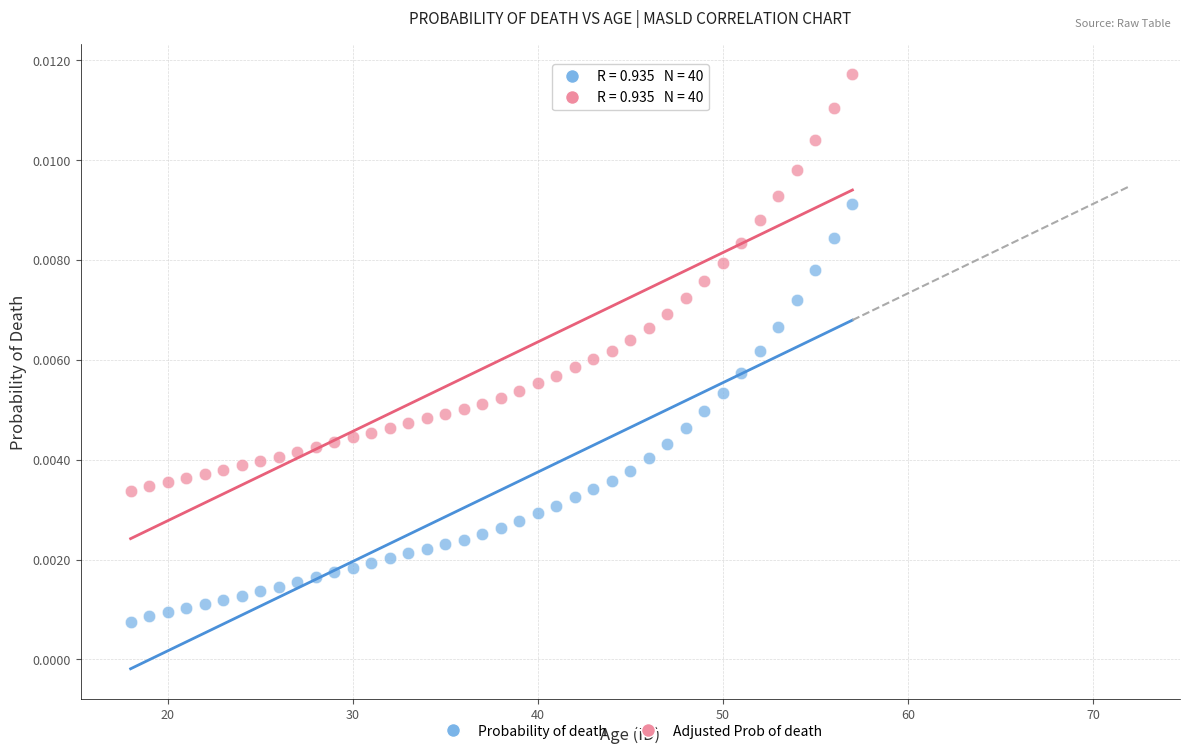

Across all data points, what is the range of X values (max minus min)?

39.0